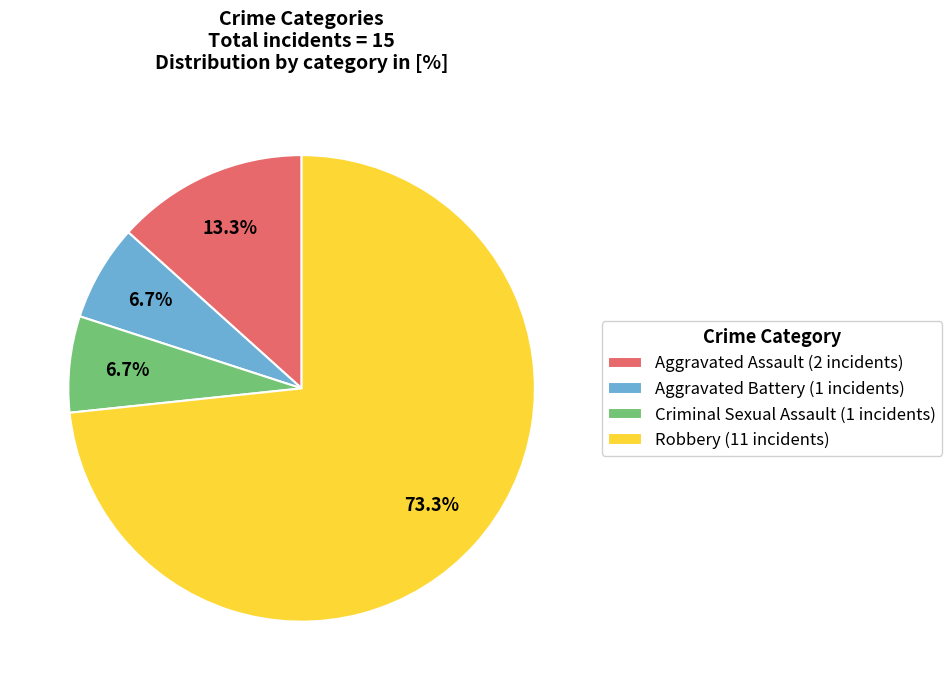

Which has a higher value, Aggravated Battery or Aggravated Assault?

Aggravated Assault